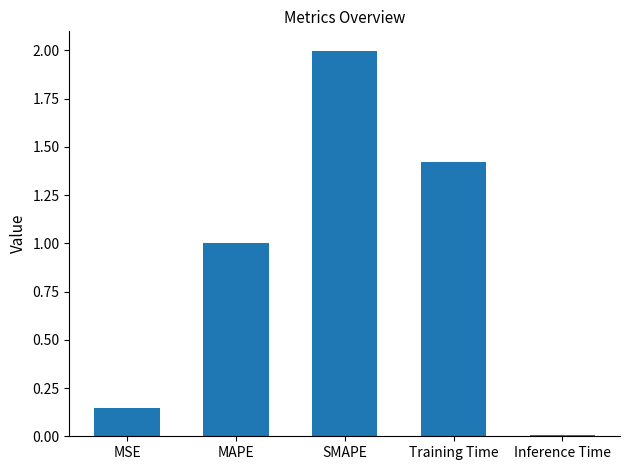

The value at SMAPE is 2.0. True or false?

True